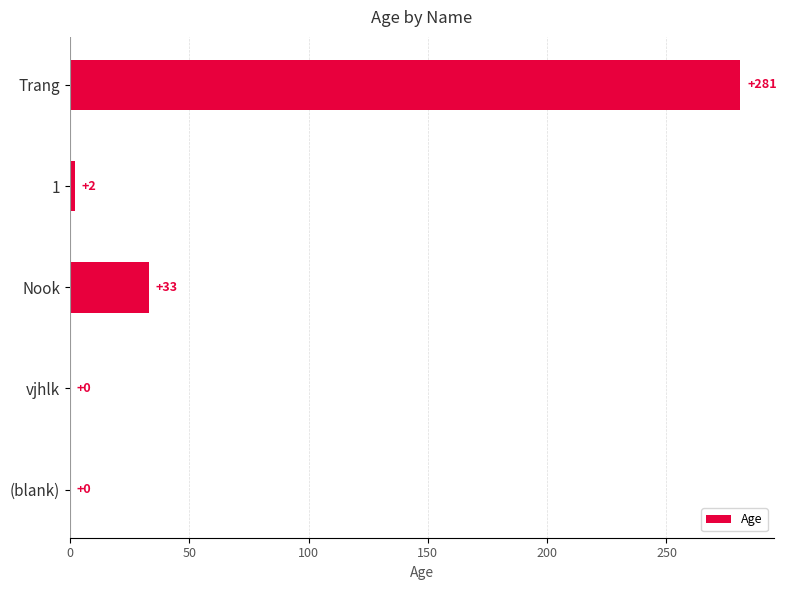

What is the average value?

63